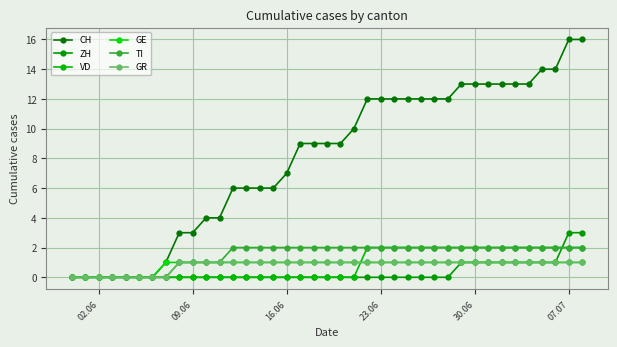

How many lines are shown in the chart?

6